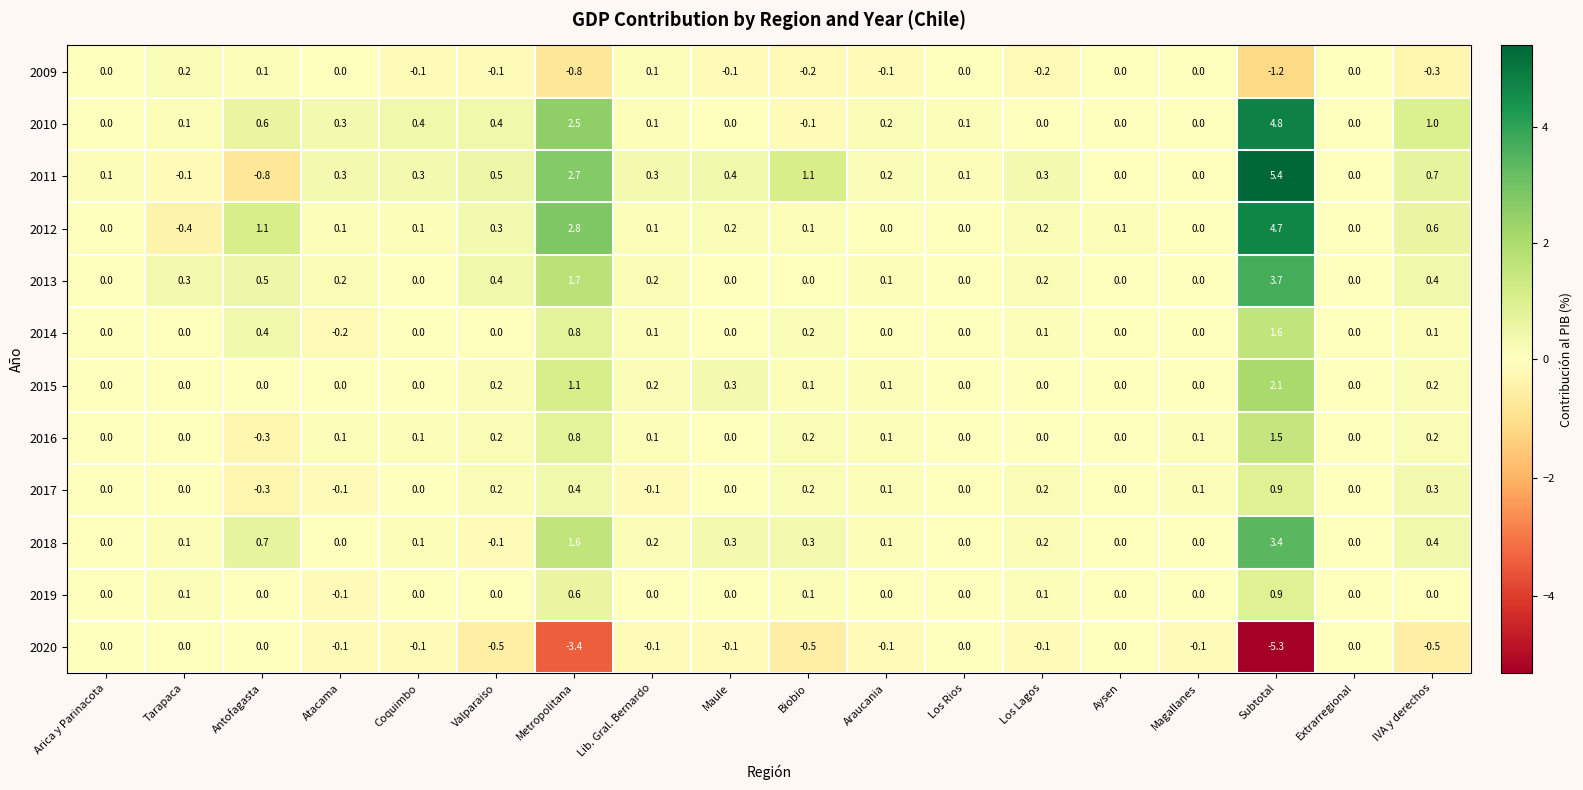

At which category is the sum across all series the highest?

Subtotal